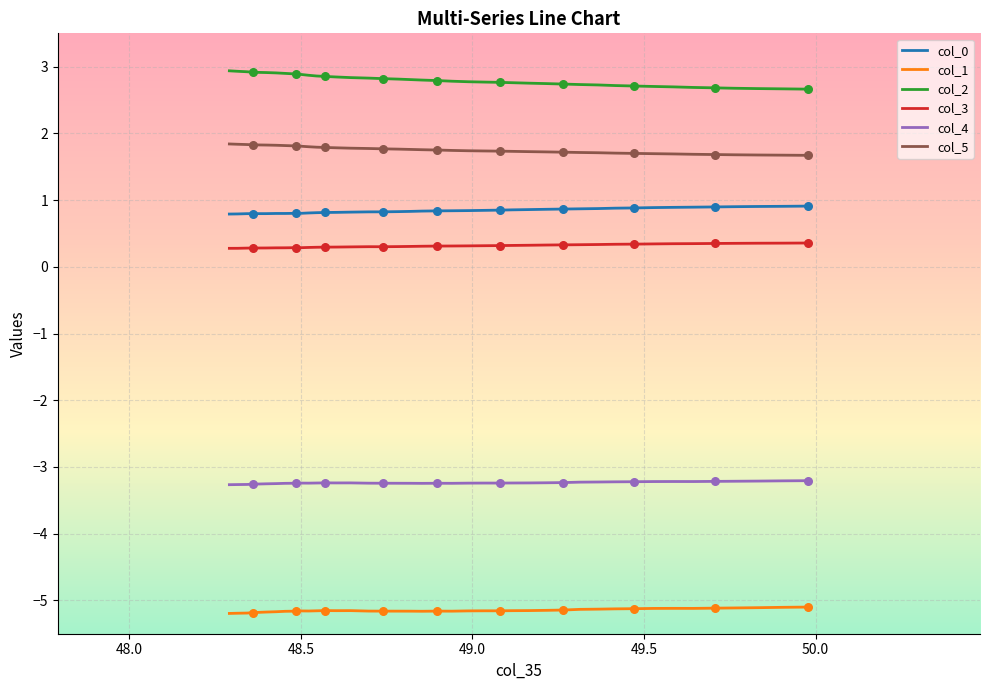

Which series contains the highest Y value?

col_2